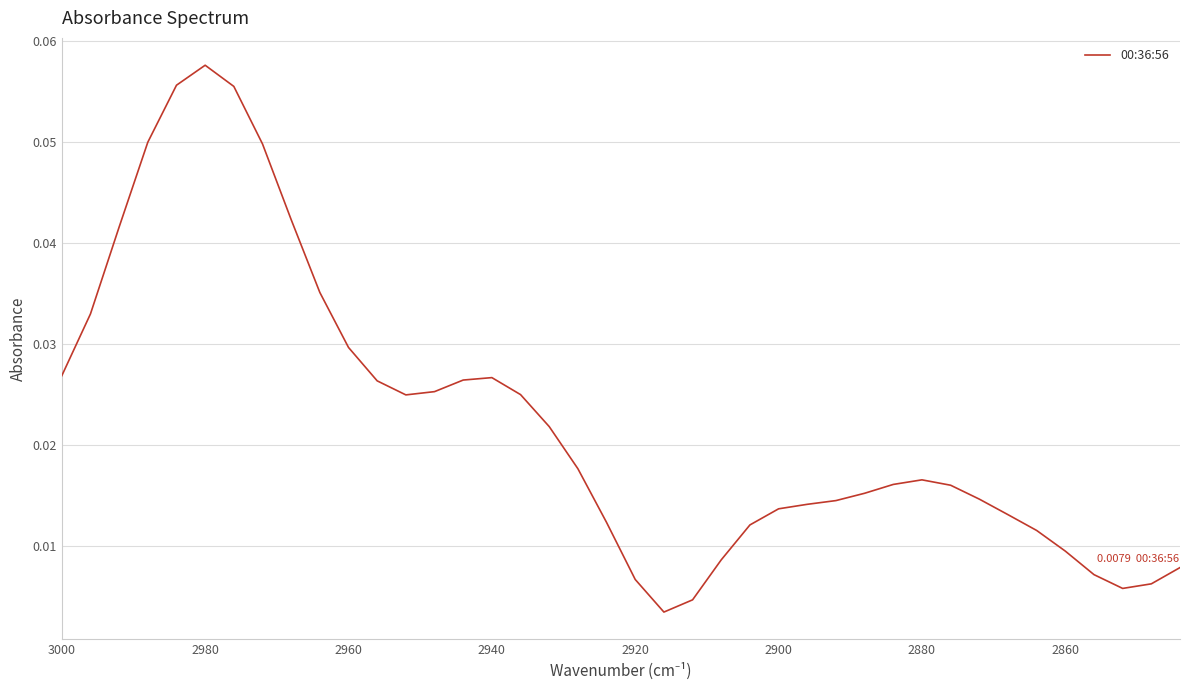

Reading left to right, what are all the values shown in this chart?

0.0	0.0	0.0	0.0	0.1	0.1	0.1	0.0	0.0	0.0	0.0	0.0	0.0	0.0	0.0	0.0	0.0	0.0	0.0	0.0	0.0	0.0	0.0	0.0	0.0	0.0	0.0	0.0	0.0	0.0	0.0	0.0	0.0	0.0	0.0	0.0	0.0	0.0	0.0	0.0